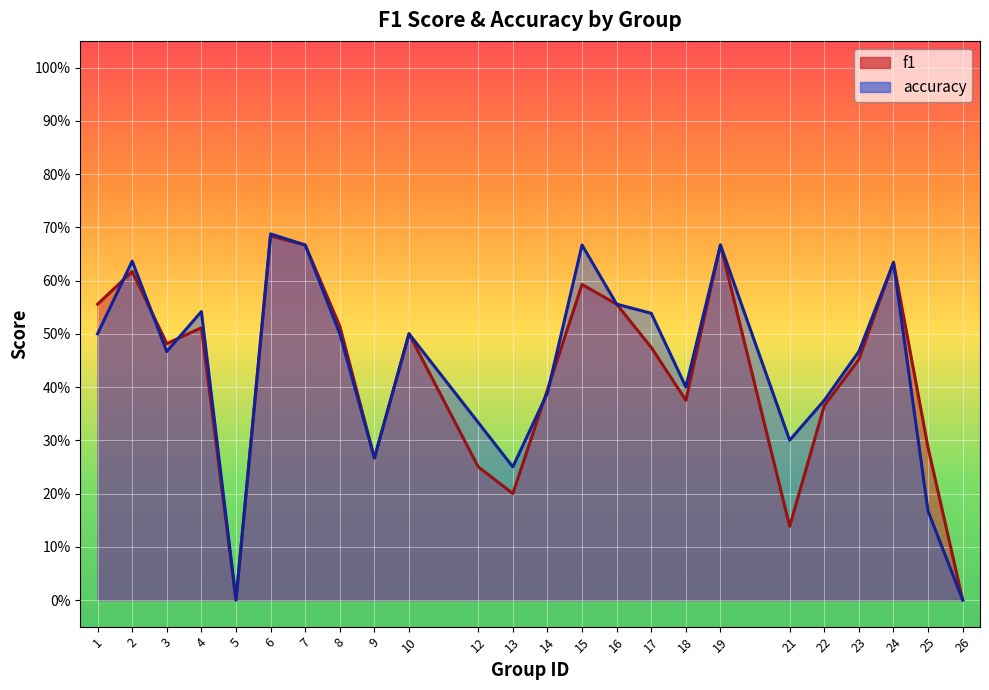

Reading left to right, what are all the values shown in this chart?

f1: 1=0.6	2=0.6	3=0.5	4=0.5	5=0.0	6=0.7	7=0.7	8=0.5	9=0.3	10=0.5	12=0.2	13=0.2	14=0.4	15=0.6	16=0.6	17=0.5	18=0.4	19=0.7	21=0.1	22=0.4	23=0.5	24=0.6	25=0.3	26=0.0
accuracy: 1=0.5	2=0.6	3=0.5	4=0.5	5=0.0	6=0.7	7=0.7	8=0.5	9=0.3	10=0.5	12=0.3	13=0.2	14=0.4	15=0.7	16=0.6	17=0.5	18=0.4	19=0.7	21=0.3	22=0.4	23=0.5	24=0.6	25=0.2	26=0.0